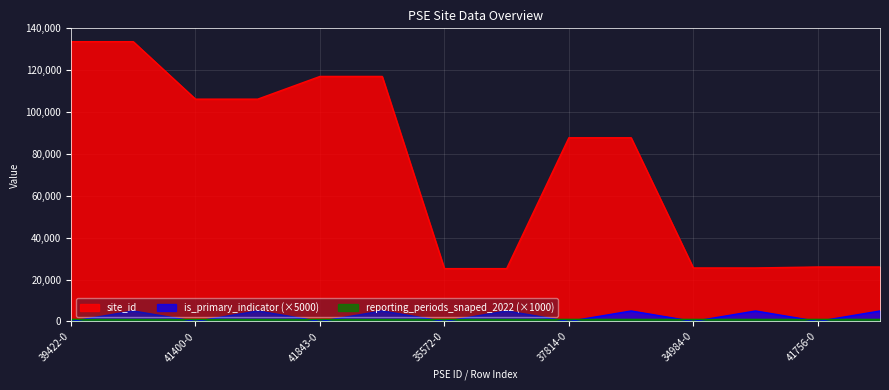

True or false: site_id and is_primary_indicator (×5000) cross at least once.

False